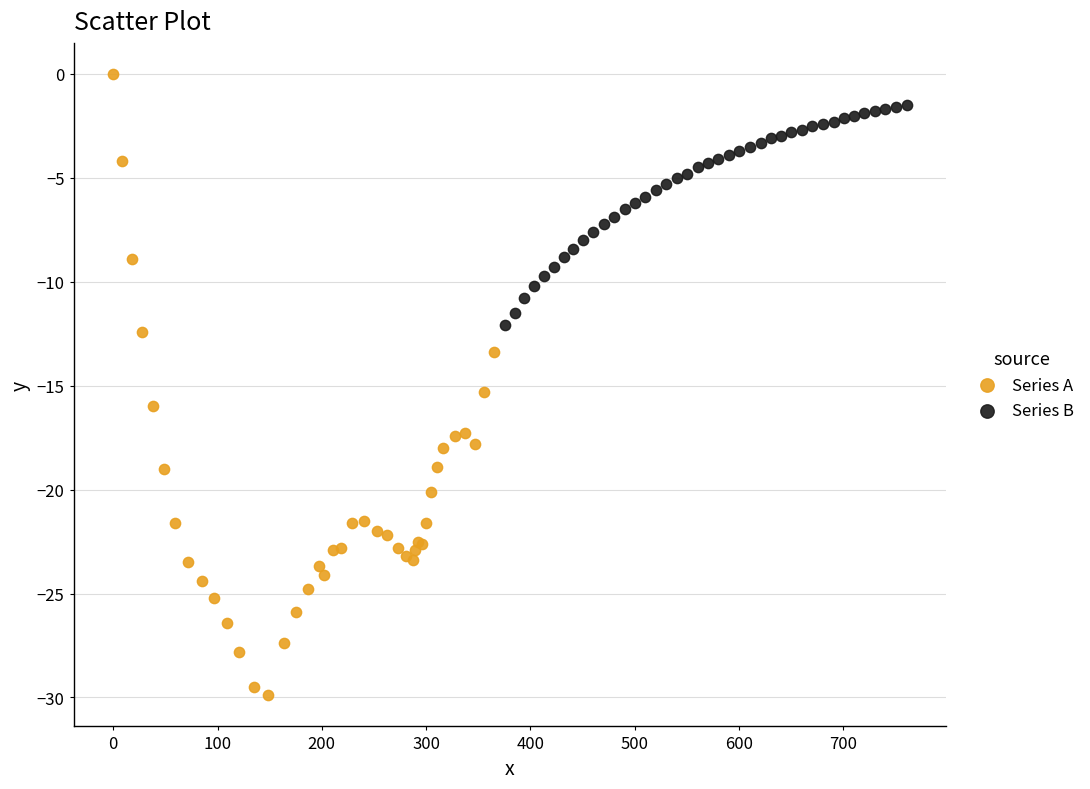

Which series has the widest spread of Y values?

Series A